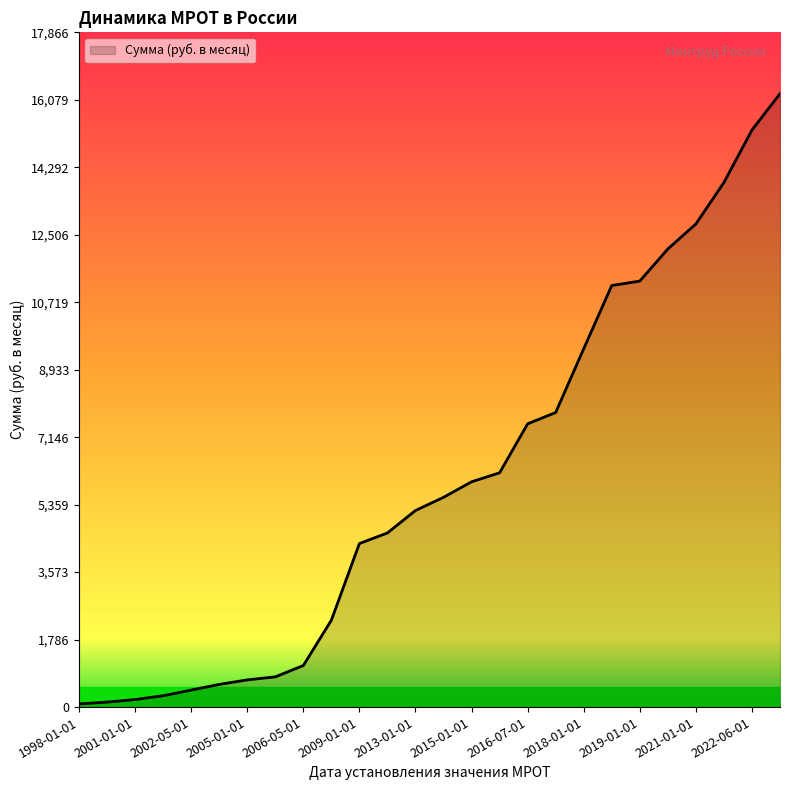

What is the greatest value displayed?

16242.0